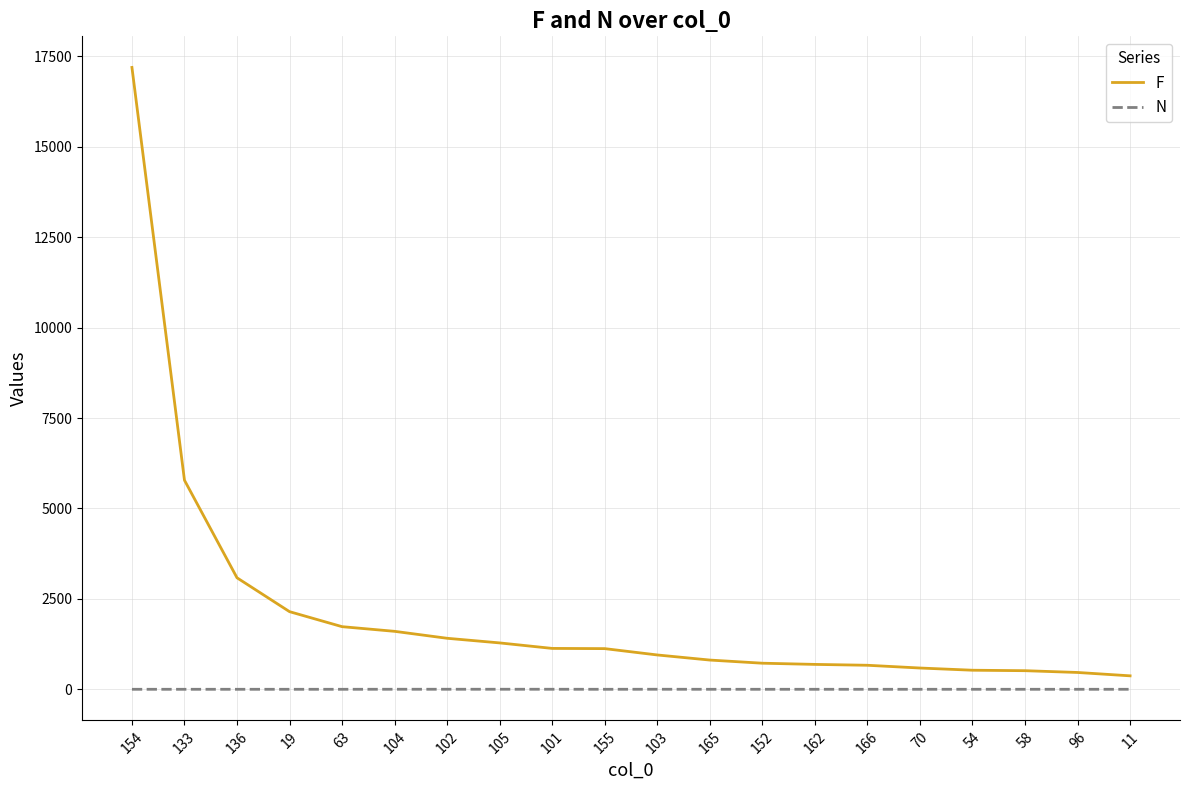

How many values in the F series are below 1125?

10